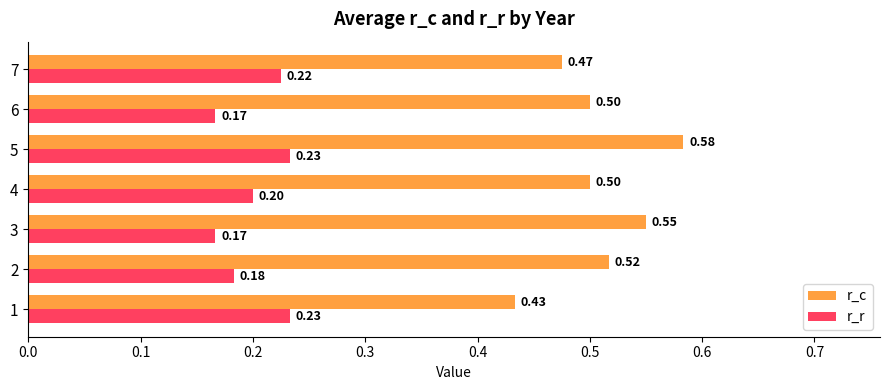

Which series has the largest total across all categories?

r_c